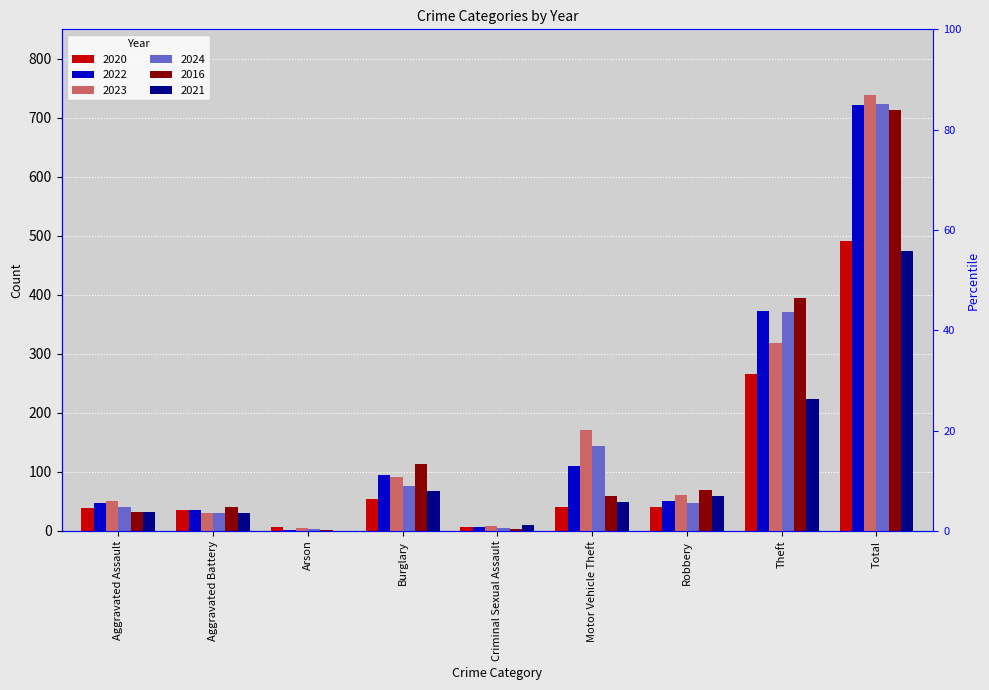

The 2024 series shows 7 at Criminal Sexual Assault. True or false?

False